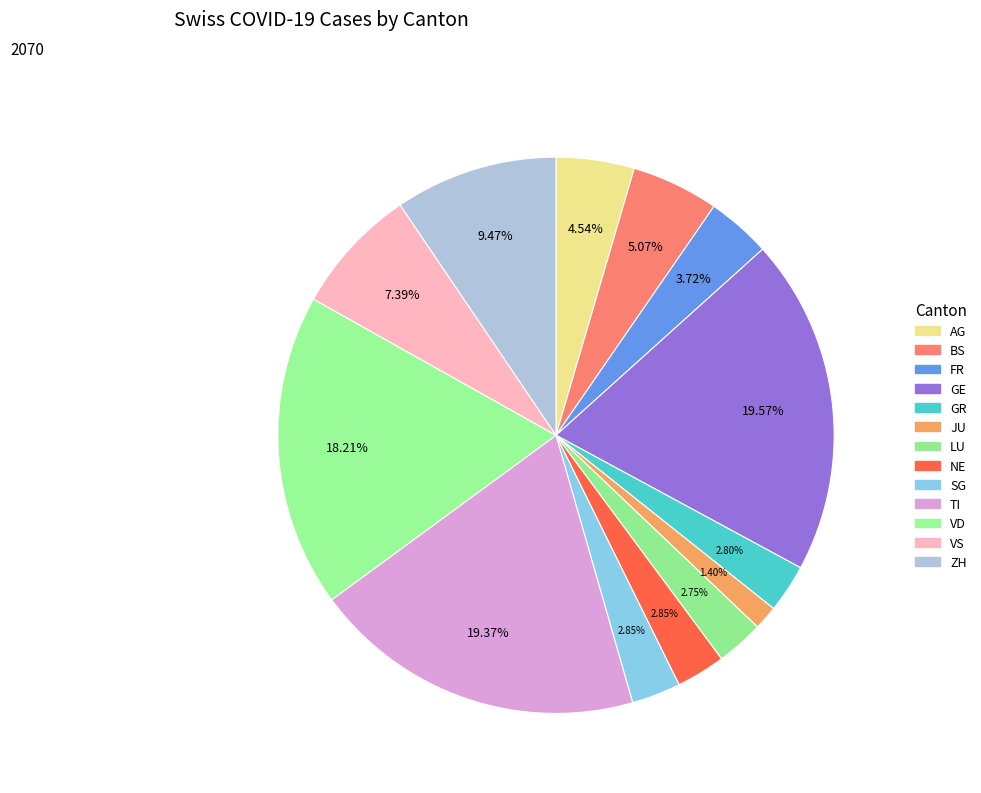

How many segments does this pie chart have?

13